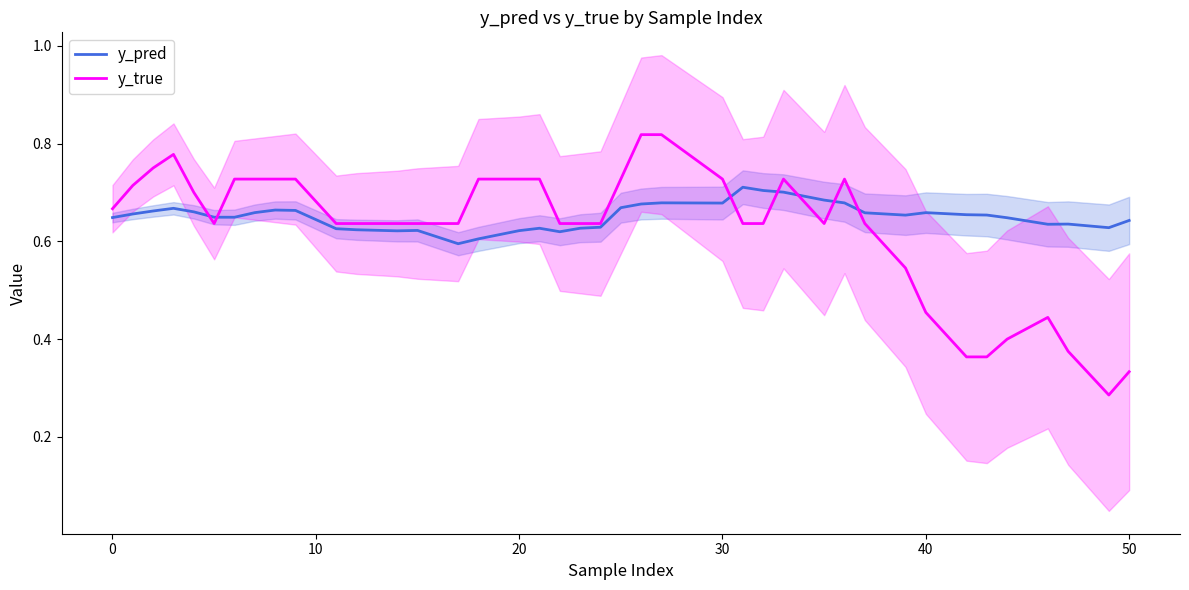

How many times do y_true and y_pred cross each other?

7